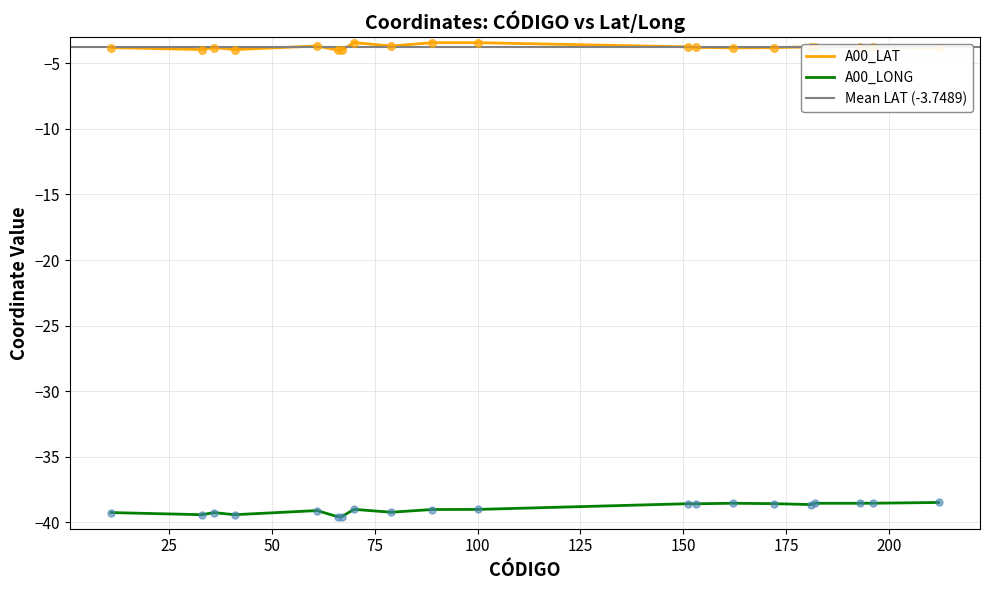

At how many categories does at least one series exceed -32?

20